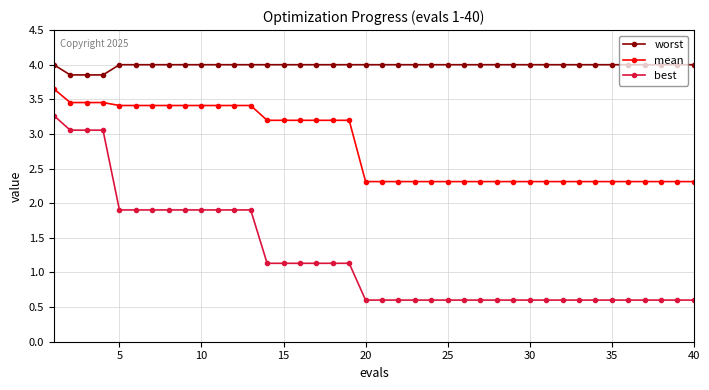

Does the chart have visible grid lines?

Yes